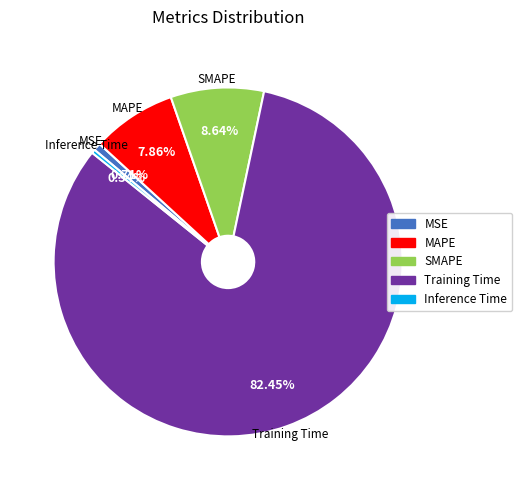

Between MAPE and MSE, which is larger?

MAPE